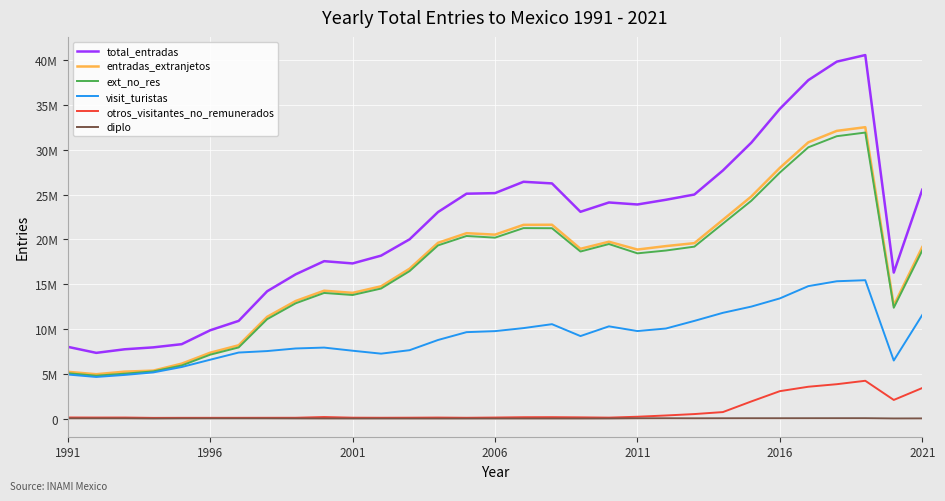

True or false: total_entradas and ext_no_res cross at least once.

False